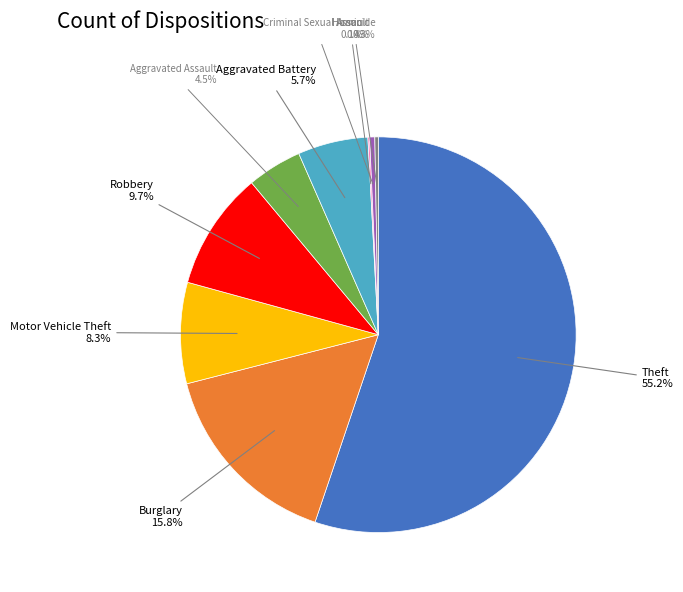

Does any single category account for the majority?

Yes